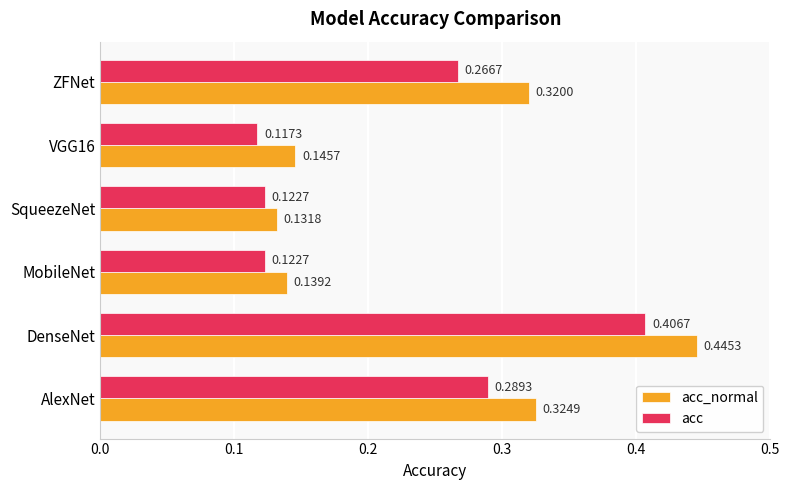

At which label is acc_normal closest to 0?

SqueezeNet